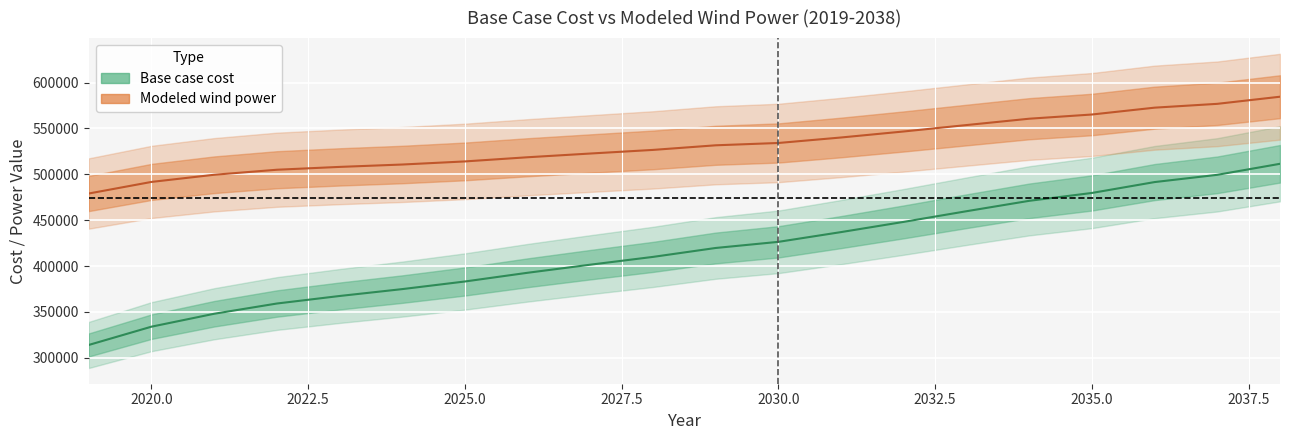

Reading left to right, extract all data points from this chart.

Base case cost: 2019=314081.9	2020=334002.4	2021=348068.5	2022=359222.3	2023=367428.4	2024=374928.4	2025=383237.3	2026=392740.9	2027=401548.7	2028=410039.1	2029=419759.4	2030=426429.2	2031=437066.5	2032=448201.9	2033=459801.6	2034=471127.3	2035=479705.1	2036=491559.8	2037=499461.7	2038=511474.4
Modeled wind power: 2019=479099.6	2020=491721.0	2021=499531.1	2022=504999.0	2023=508087.1	2024=510681.9	2025=514060.9	2026=518607.6	2027=522664.9	2028=526608.8	2029=531632.0	2030=534157.6	2031=540143.2	2032=546705.6	2033=553691.7	2034=560596.4	2035=565179.3	2036=572640.2	2037=576806.3	2038=584563.4